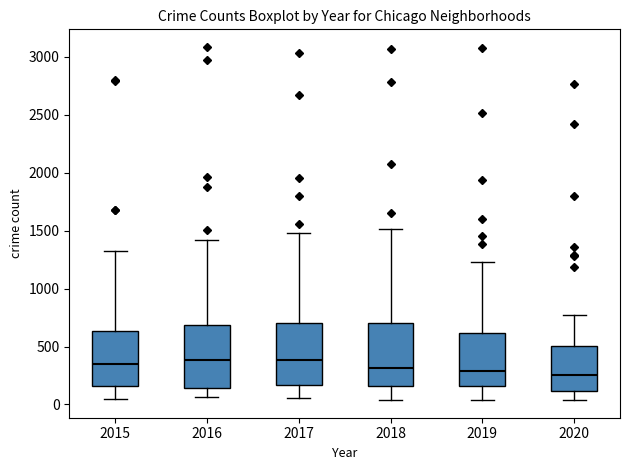

Reading left to right, read every box against the y-axis: the position of its median line, the range the box covers, and the ends of its whiskers. The values are not printed on the chart, so give them approximately, as read against the axis.

2015: median 350, box 150 to 650, whiskers 50 to 1350
2016: median 400, box 150 to 700, whiskers 50 to 1400
2017: median 400, box 150 to 700, whiskers 50 to 1500
2018: median 300, box 150 to 700, whiskers 50 to 1500
2019: median 300, box 150 to 600, whiskers 50 to 1250
2020: median 250, box 100 to 500, whiskers 50 to 750